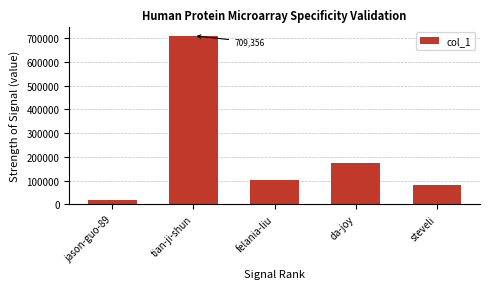

At which label is the value closest to 364292?

da-joy